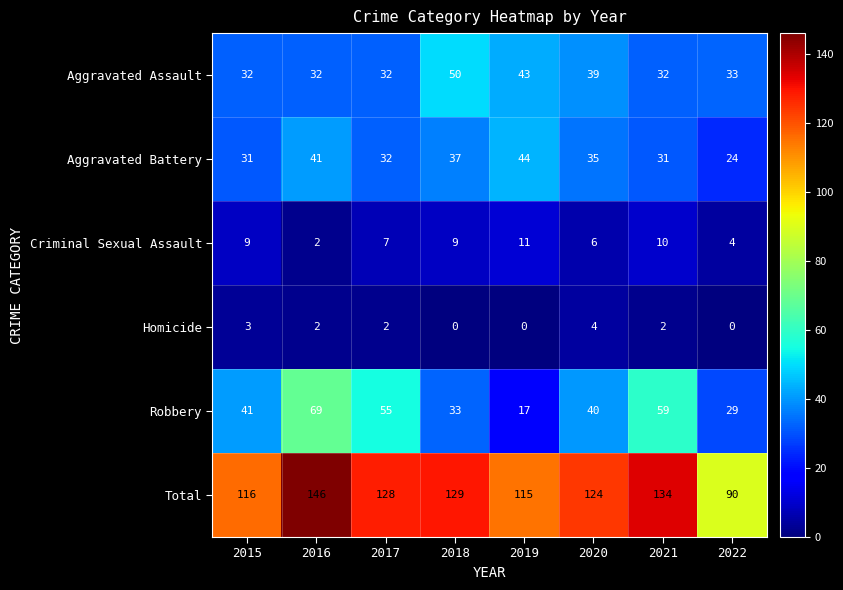

The Homicide series shows 1 at 2015. True or false?

False